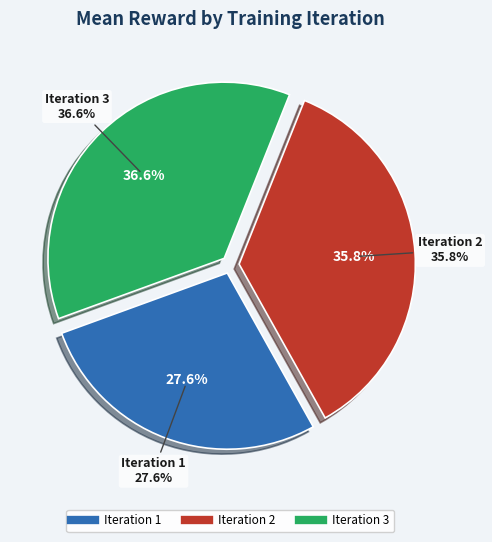

What is the smallest slice in the pie chart?

Iteration 1